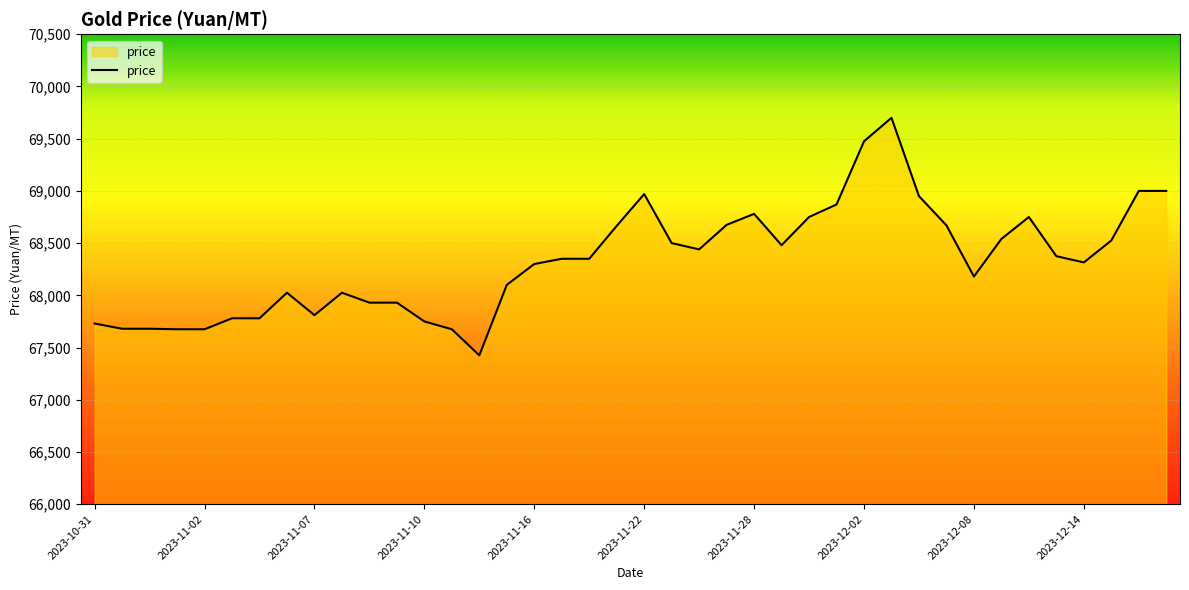

What is the minimum value shown in the chart?

67425